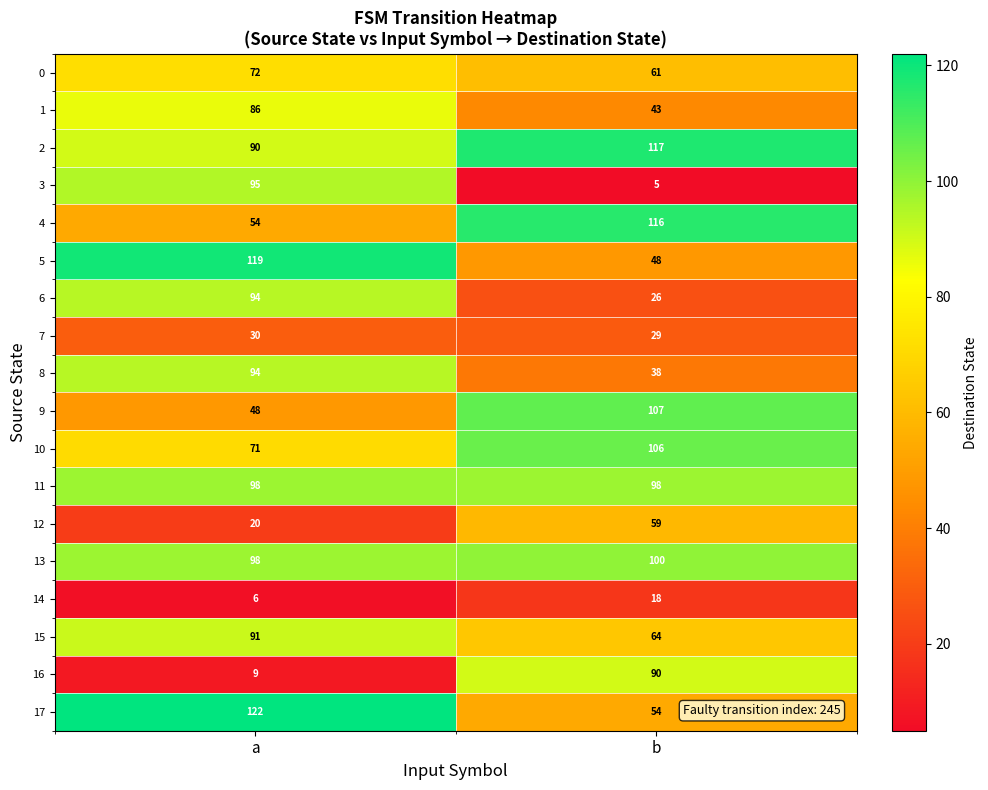

At b, list the series in order from largest to smallest.

2, 4, 9, 10, 13, 11, 16, 15, 0, 12, 17, 5, 1, 8, 7, 6, 14, 3